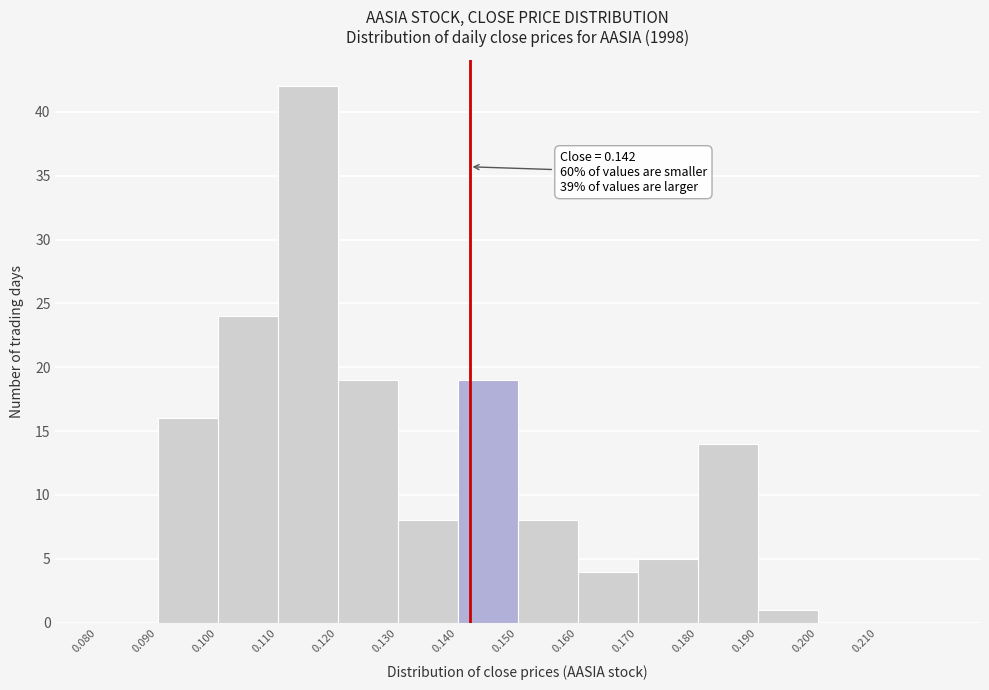

Over which range of the x-axis is the bar tallest?

0.11 to 0.12